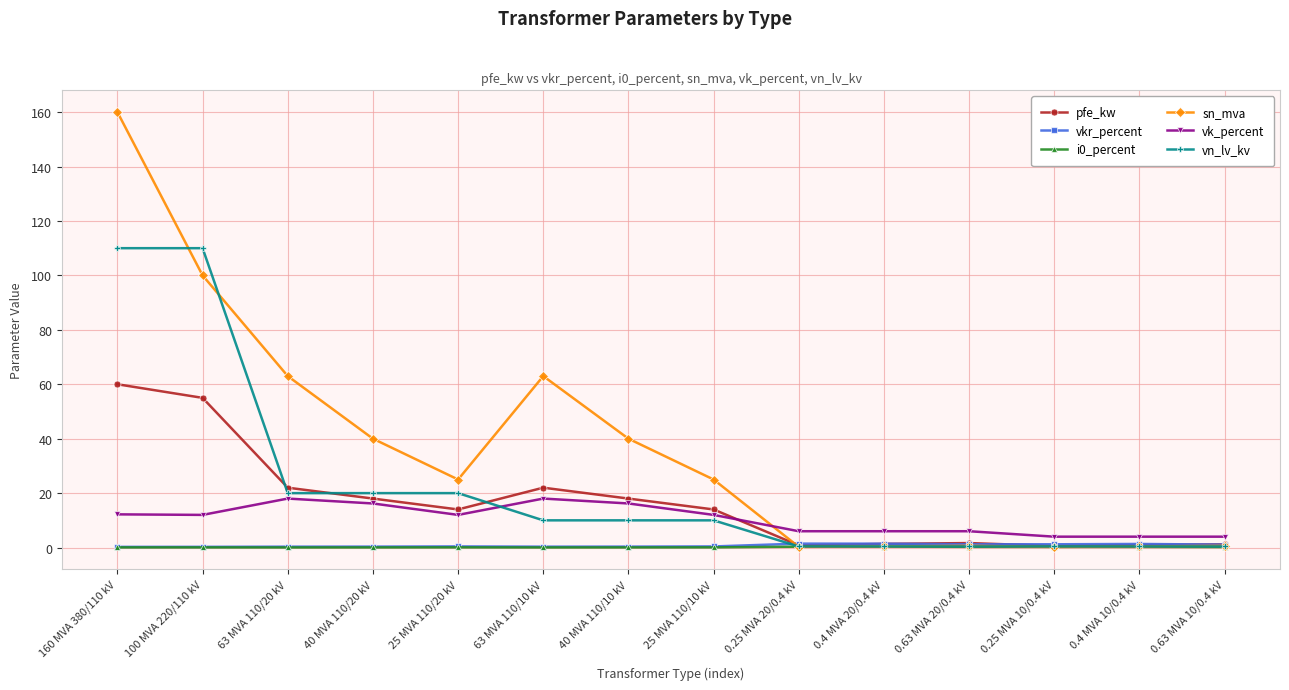

What is the label of the 13th point from the right?

100 MVA 220/110 kV